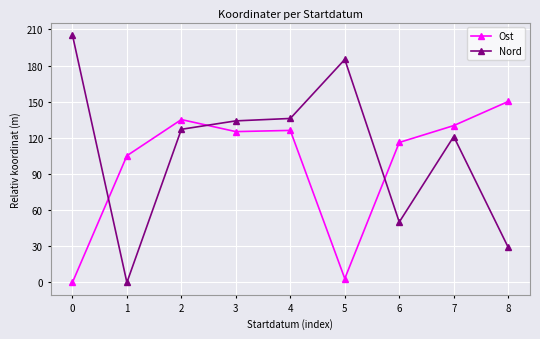

After their last crossing, which series has the higher values: Ost or Nord?

Ost